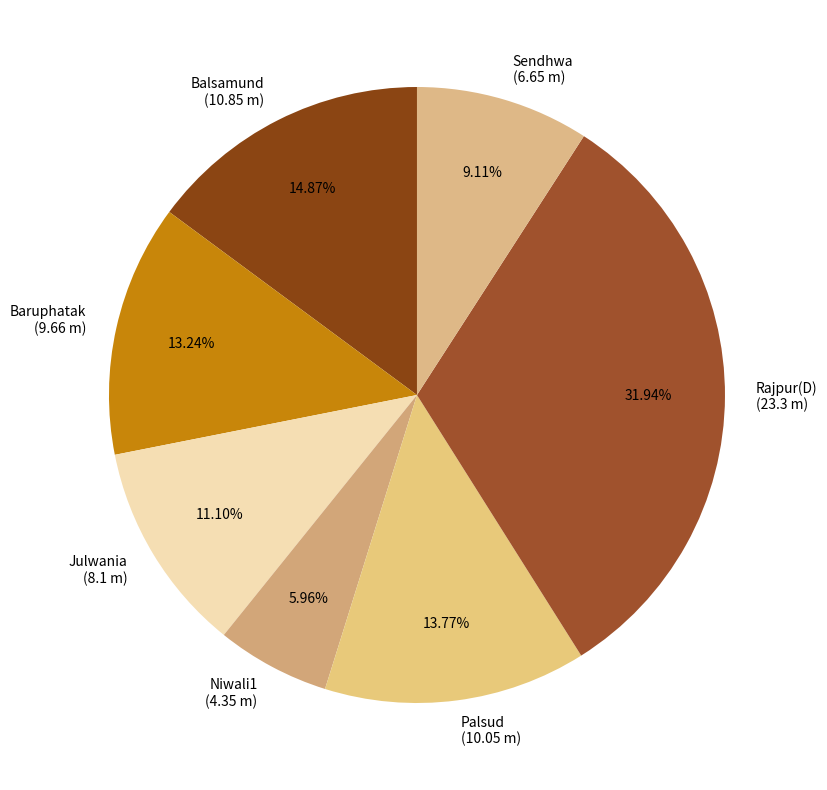

Is the sum of Julwania and Rajpur(D) greater than half?

No